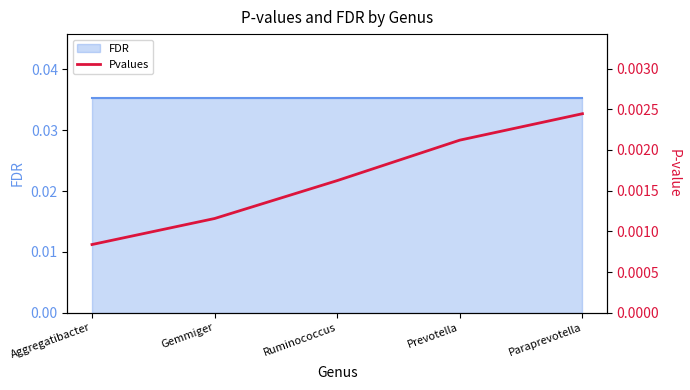

Does the chart display data point markers on the line(s)?

No